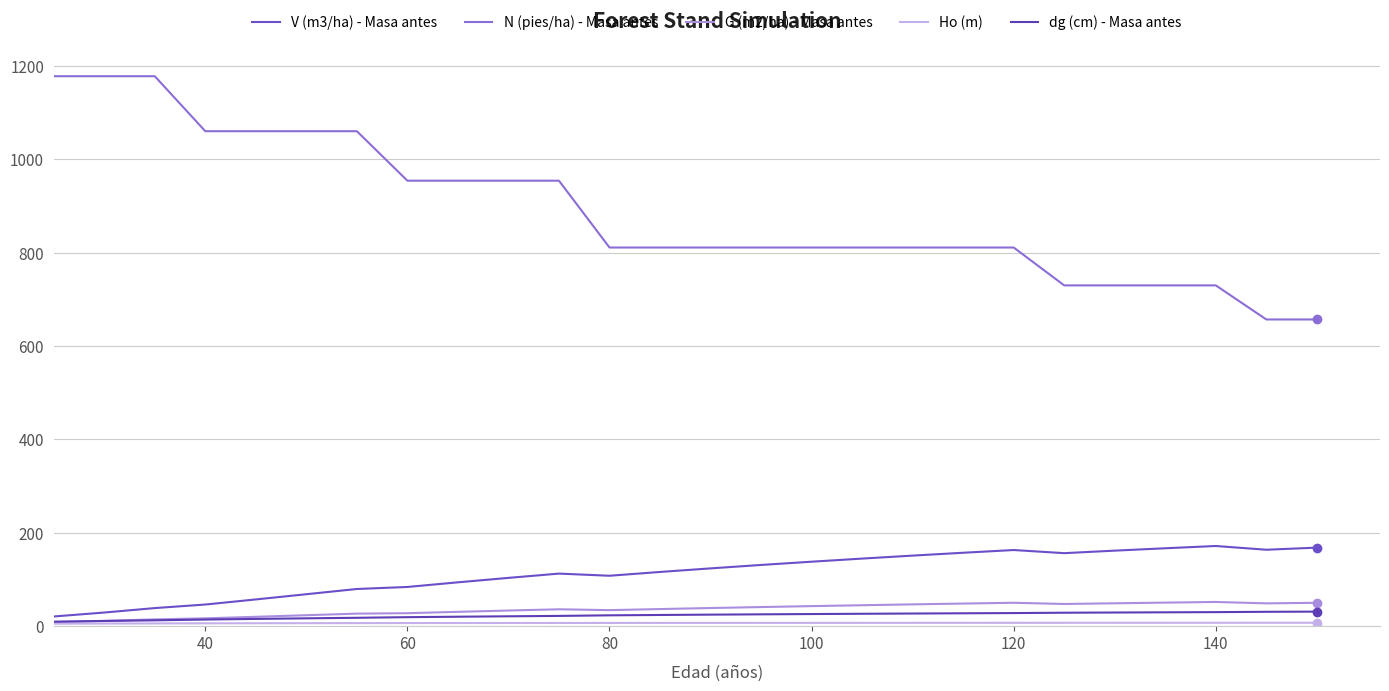

How many lines are shown in the chart?

5